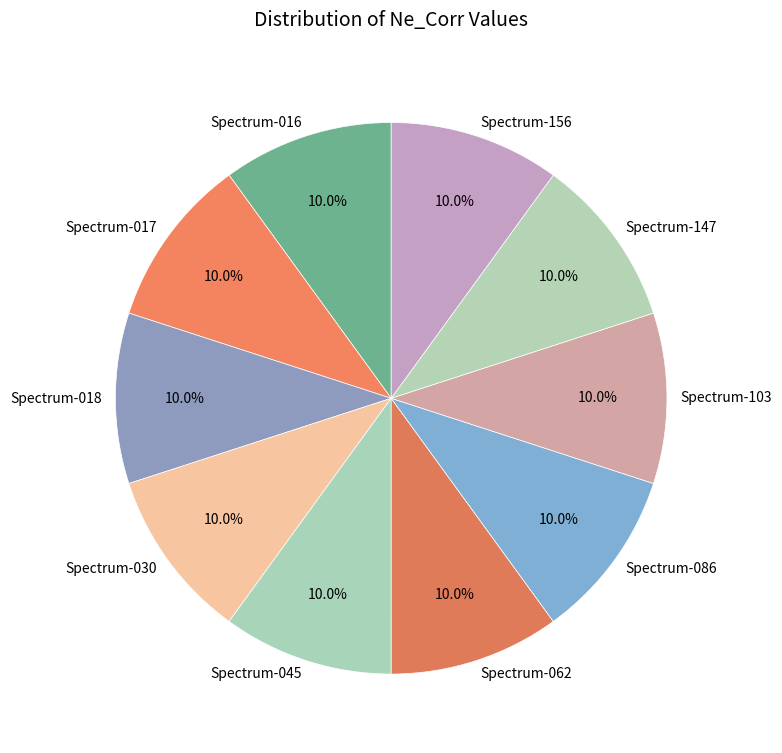

Is the sum of Spectrum-017 and Spectrum-103 greater than half?

No